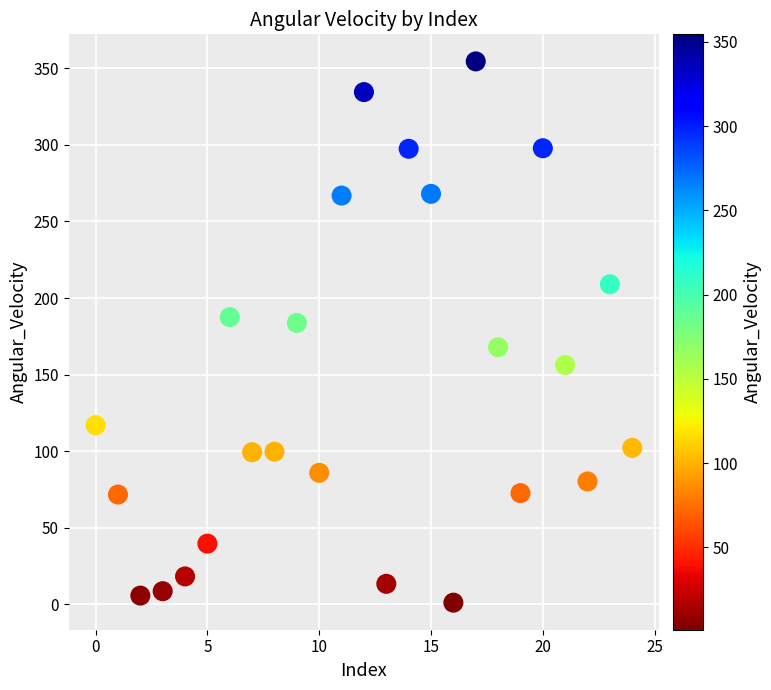

What is the range of Y values (max minus min)?

353.4